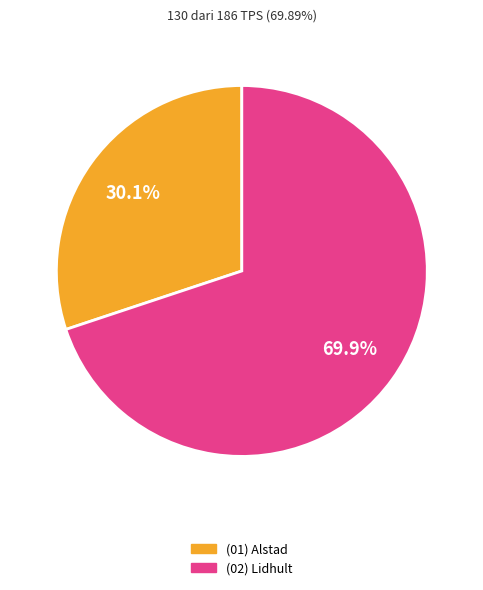

Does any single category account for the majority?

Yes